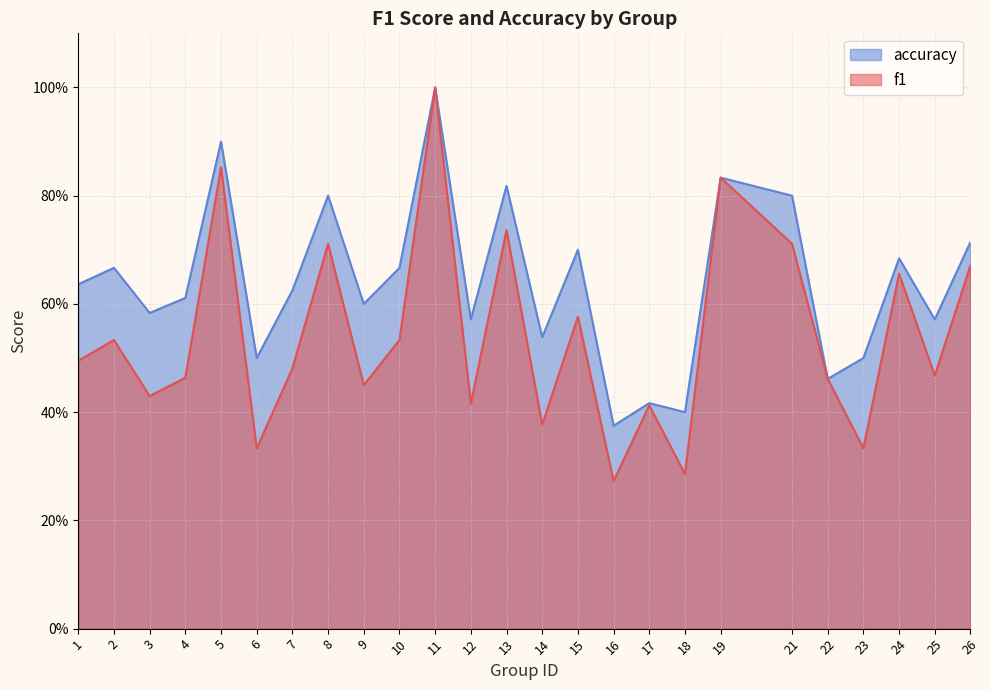

Which series changed the most between 7 and 13?

f1